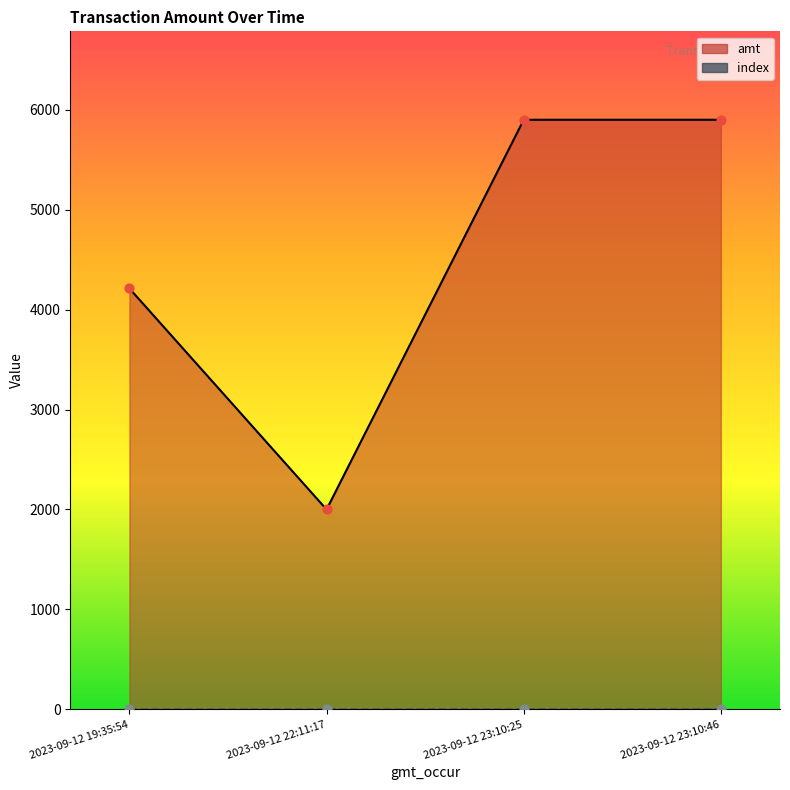

Which series has the widest spread of Y values?

amt